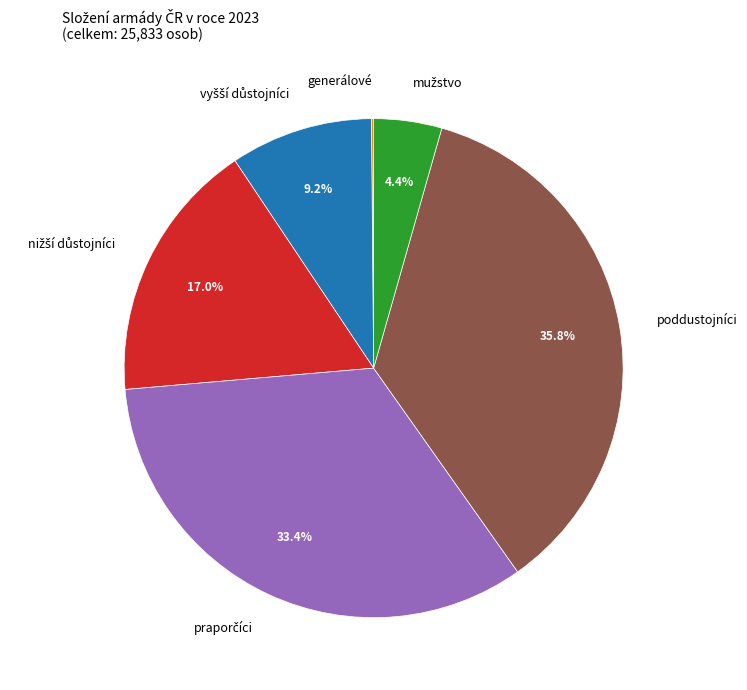

Does any single category account for the majority?

No